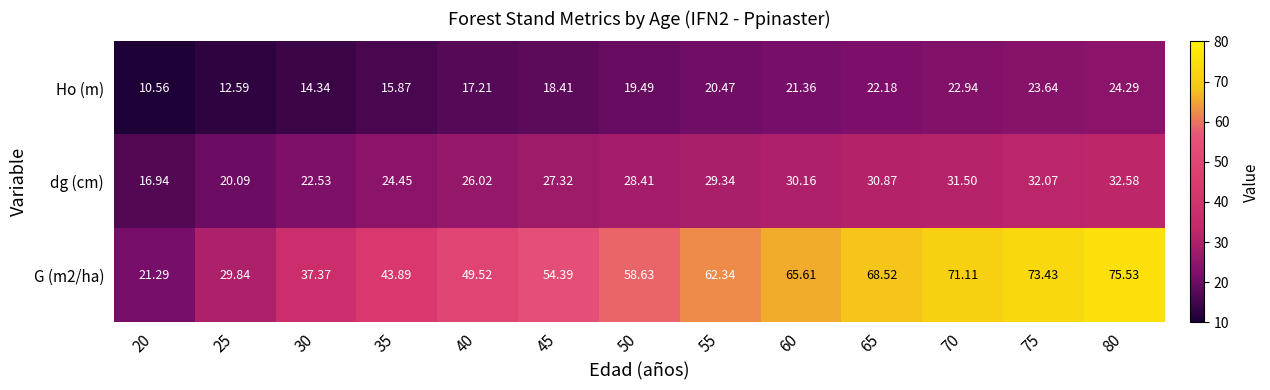

List the series in order of their peak value, highest first.

G (m2/ha), dg (cm), Ho (m)